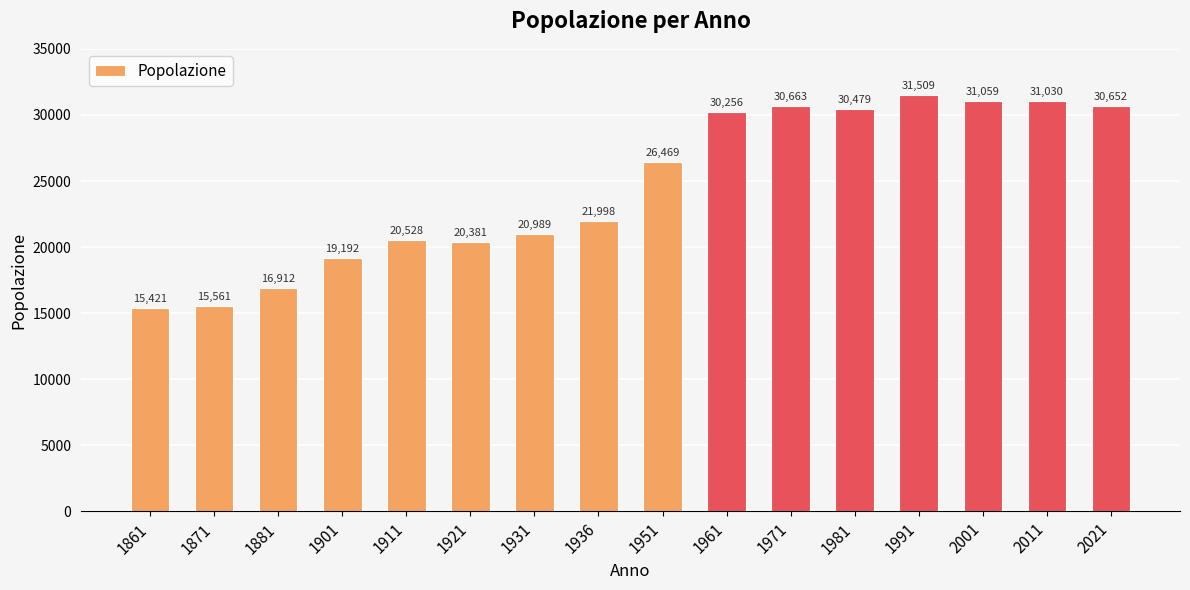

How many values are below 26469?

8